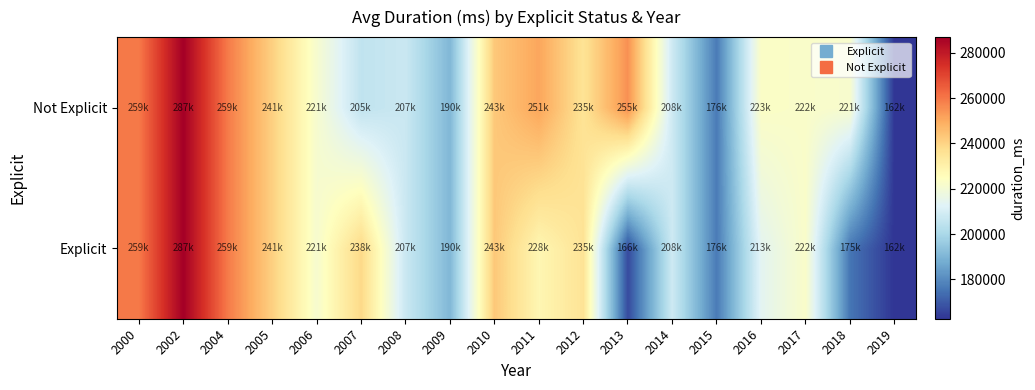

At which category is the sum across all series the highest?

2002